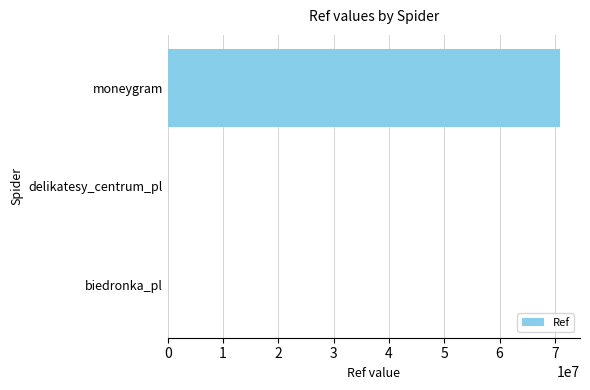

The value at moneygram is 70984622. True or false?

True